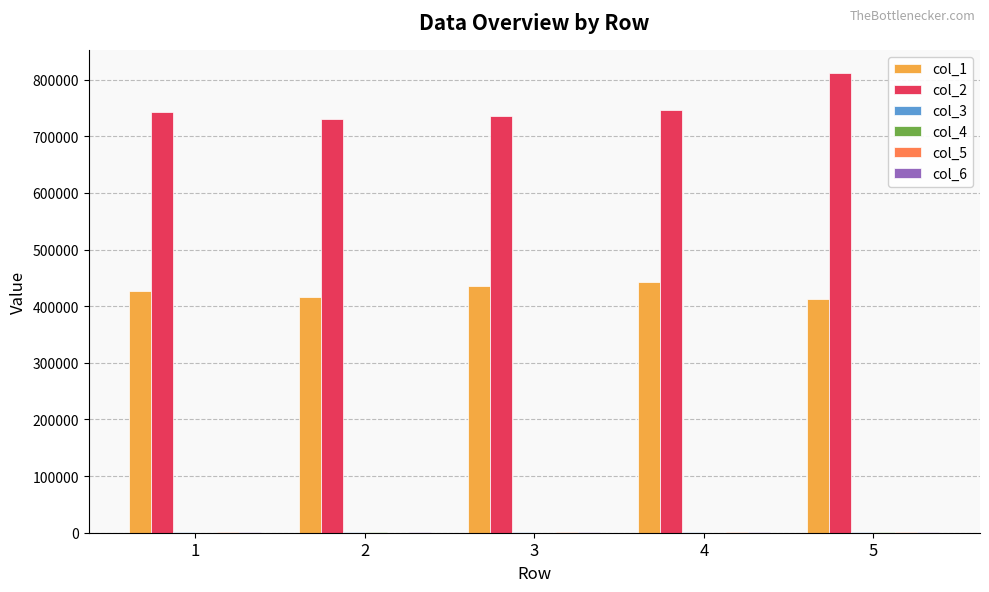

Which series has the largest total across all categories?

col_2